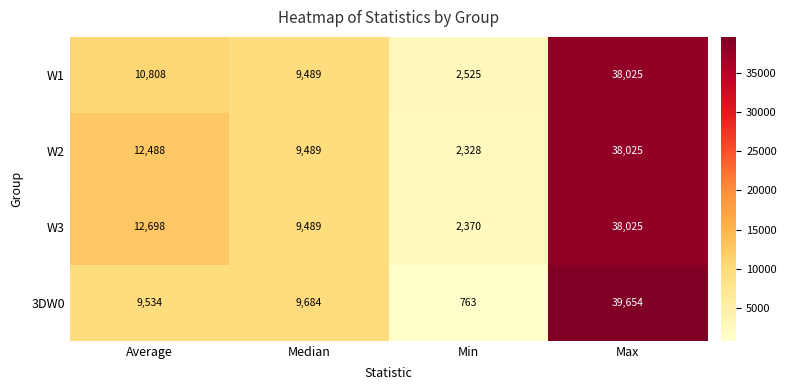

At which category is the sum across all series the highest?

Max